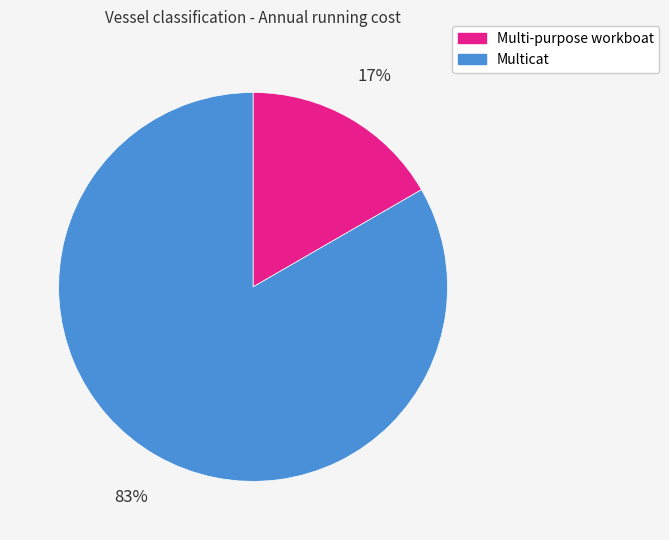

The Multi-purpose workboat slice represents 30% of the pie. True or false?

False